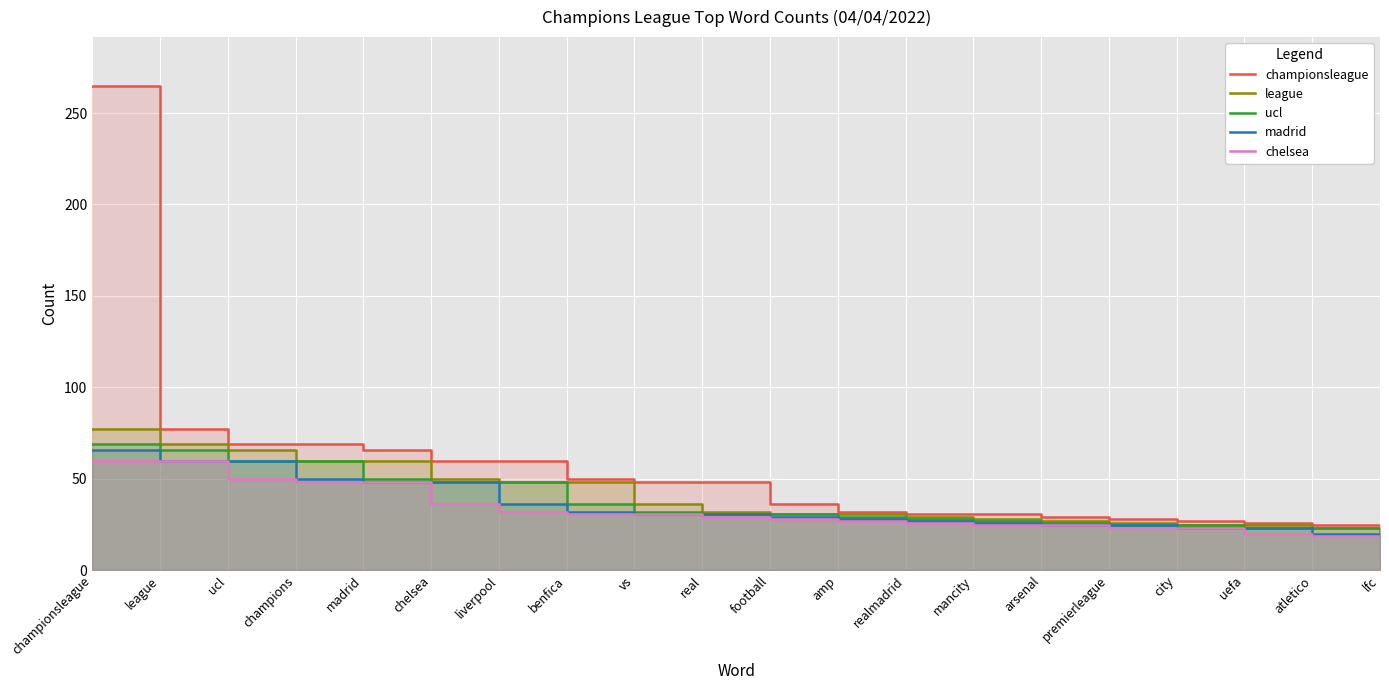

List the labels in order of madrid value, smallest first.

lfc, atletico, city, uefa, arsenal, premierleague, mancity, realmadrid, amp, football, vs, real, benfica, liverpool, madrid, chelsea, champions, league, ucl, championsleague